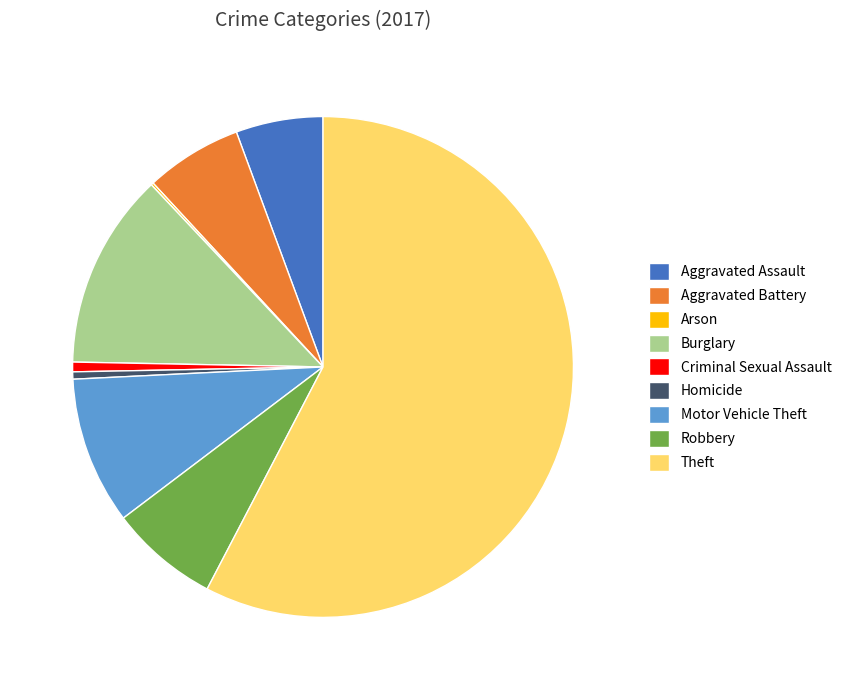

True or false: Burglary accounts for 1% of the total.

False